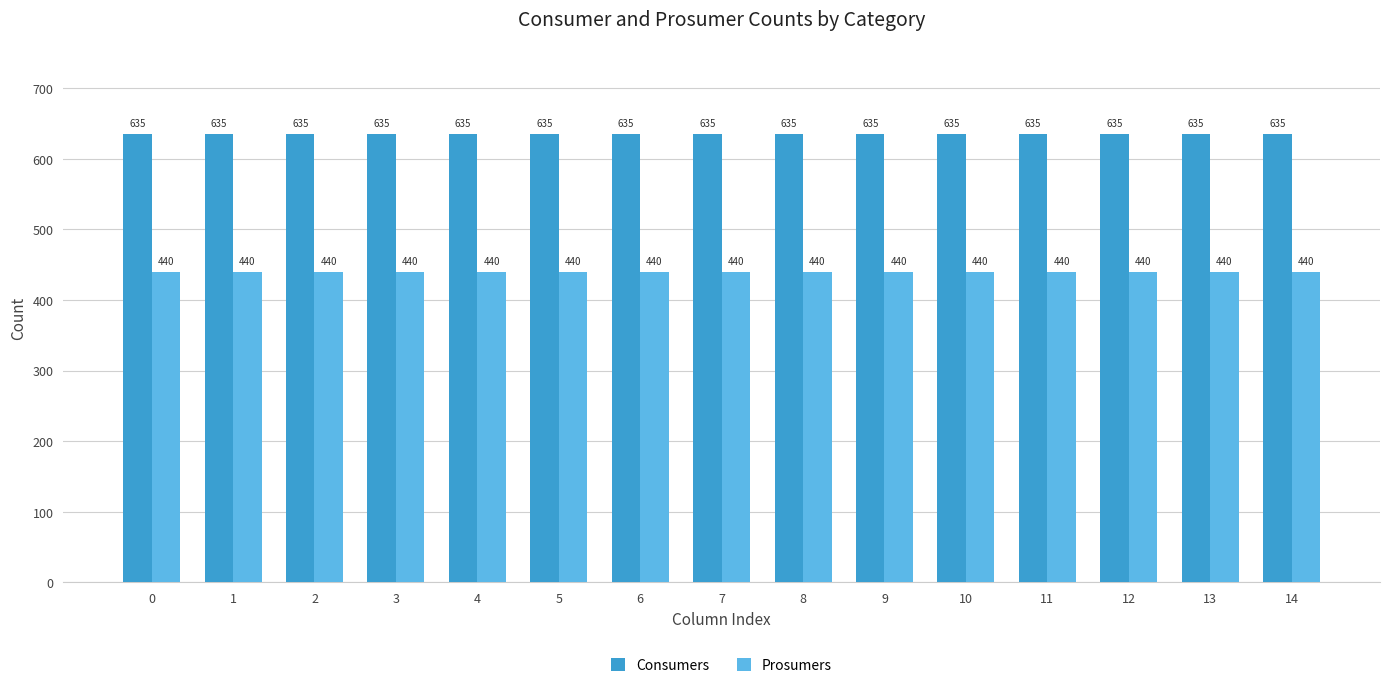

What is the difference between the highest and lowest values at 1?

195